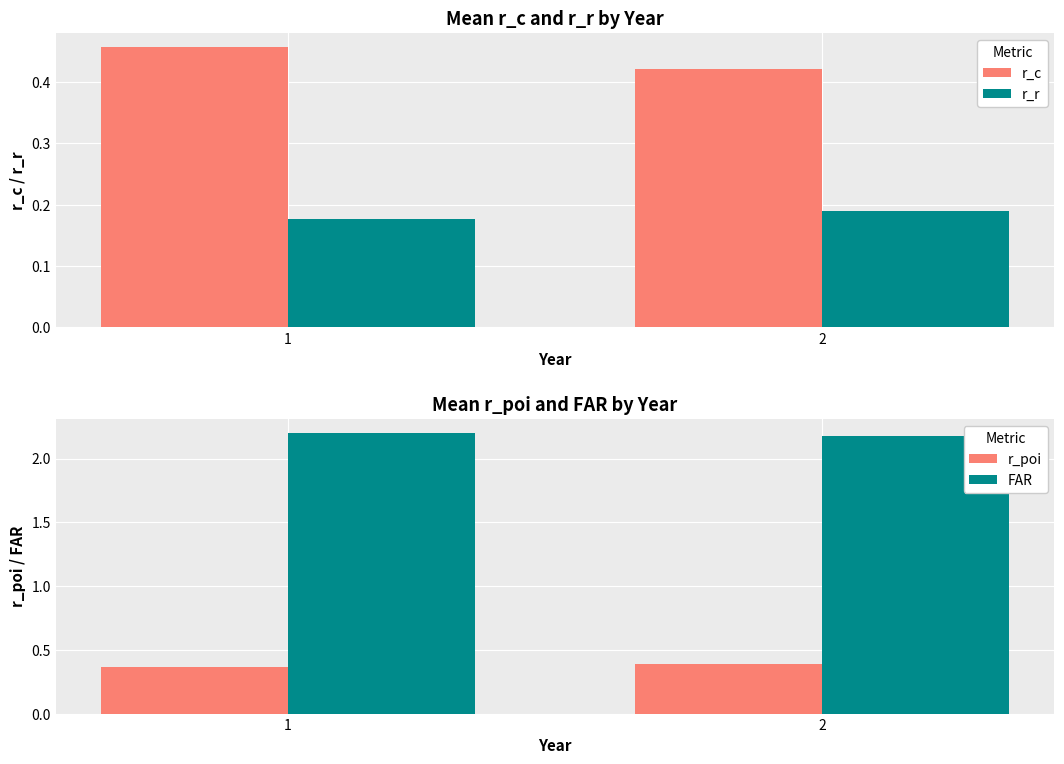

Are the bars horizontal?

No